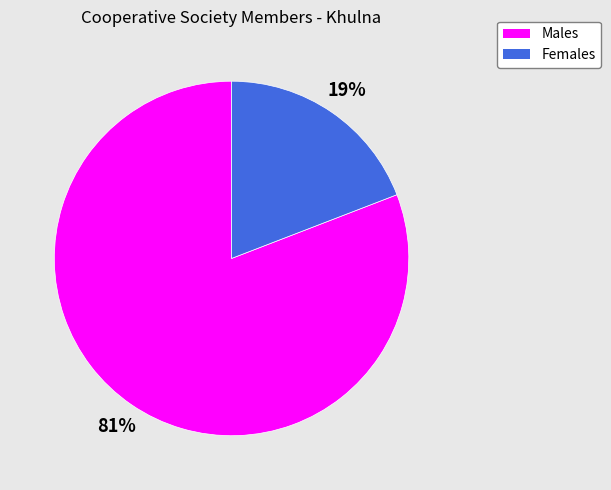

To the nearest percent, what is the average slice percentage?

50%